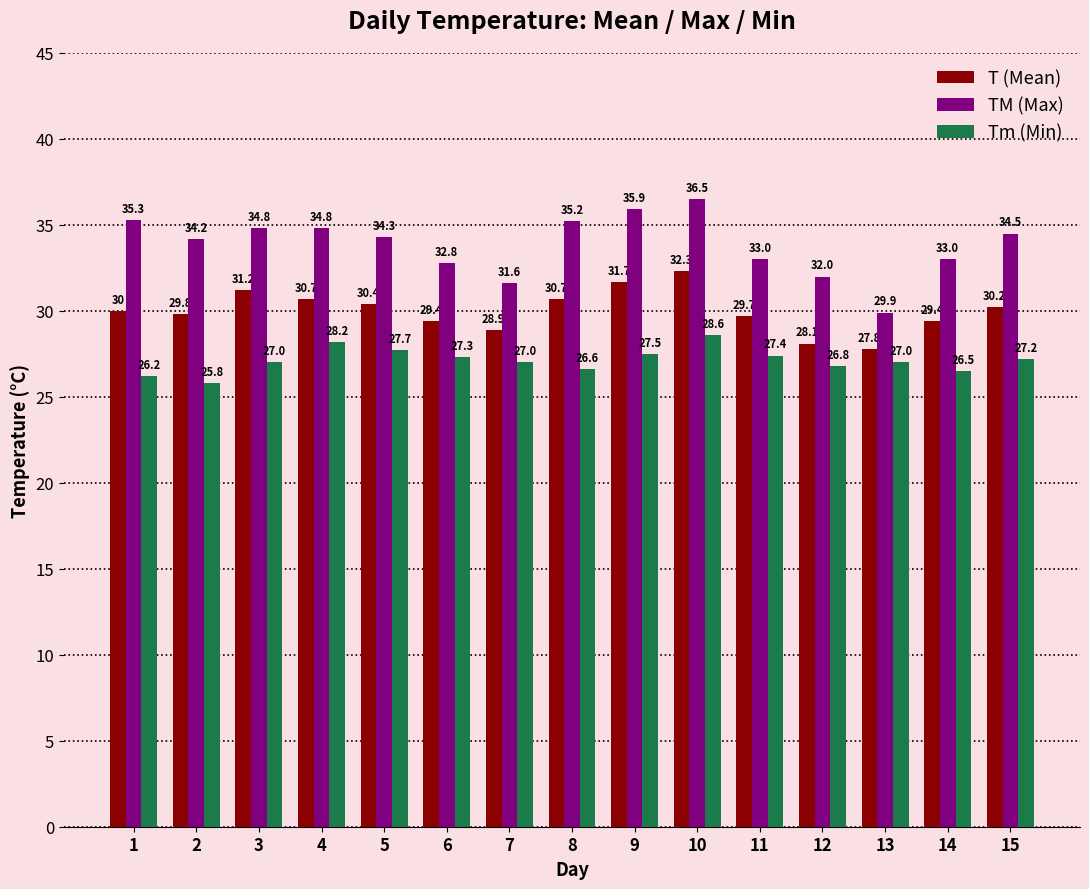

What is the sum of all T (Mean) values?

450.3